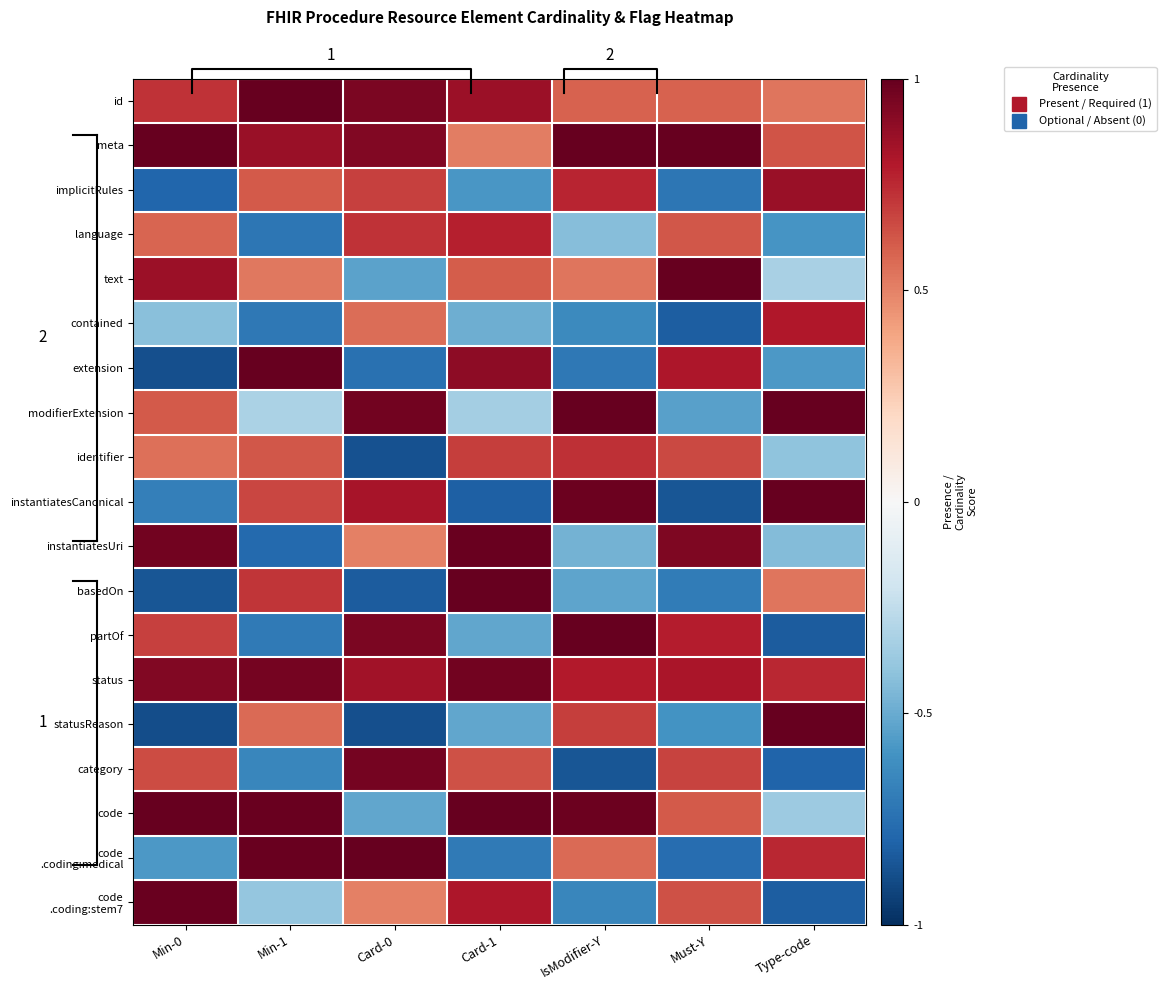

Is it true that modifierExtension equals -0.1 at Card-1?

False